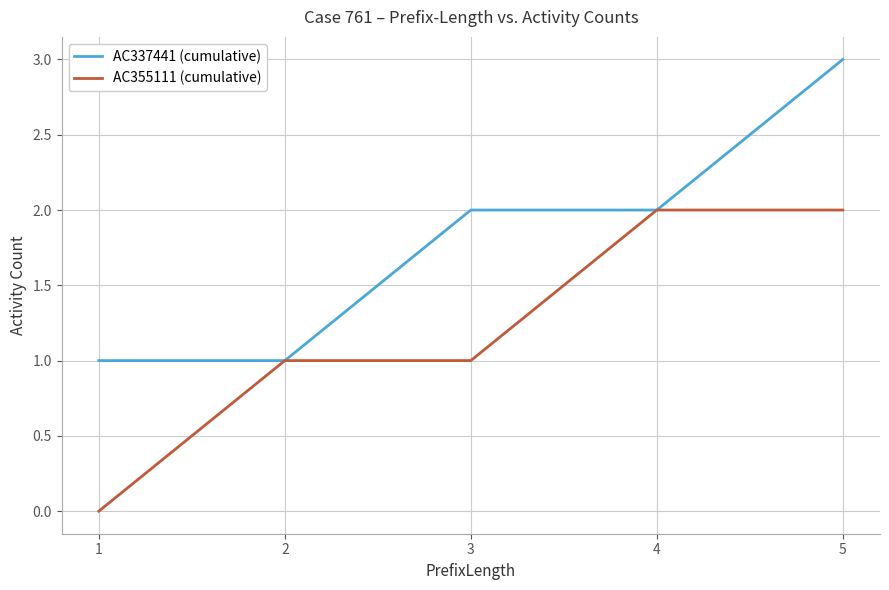

Is the value of AC355111 (cumulative) at 5 greater than the value of AC337441 (cumulative) at 5?

No